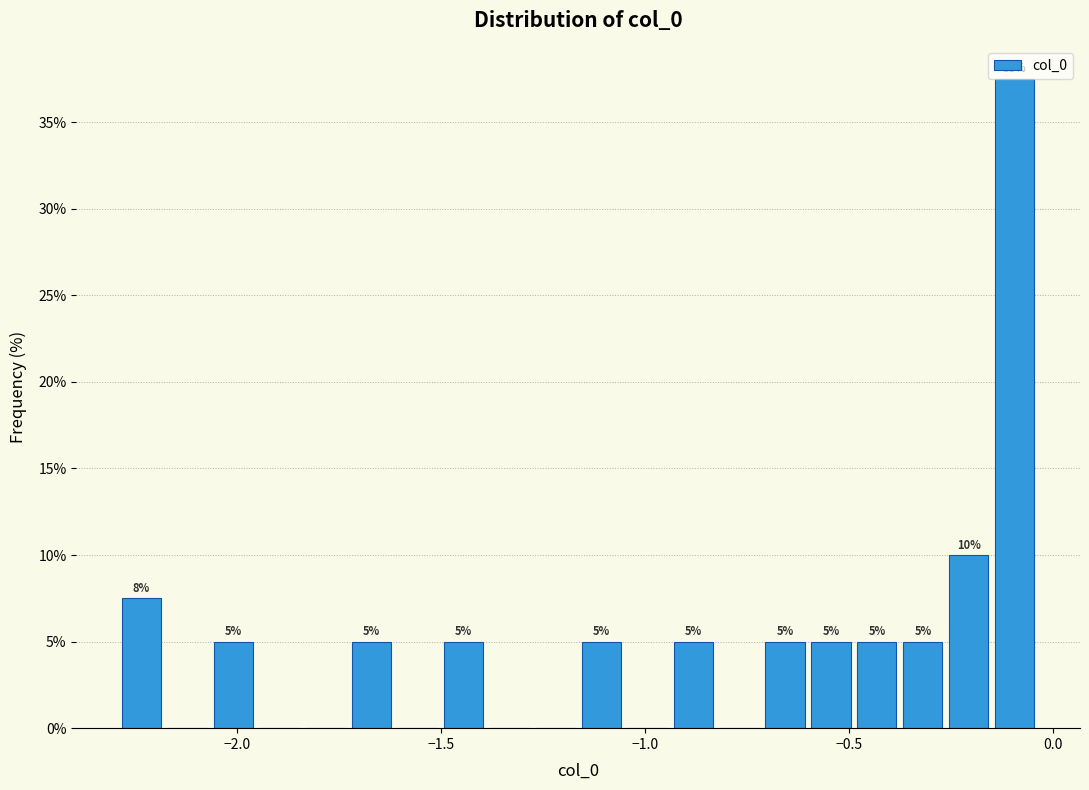

Around what value on the x-axis is the tallest bar? Give the approximate position of its centre, as read against the axis.

-0.10